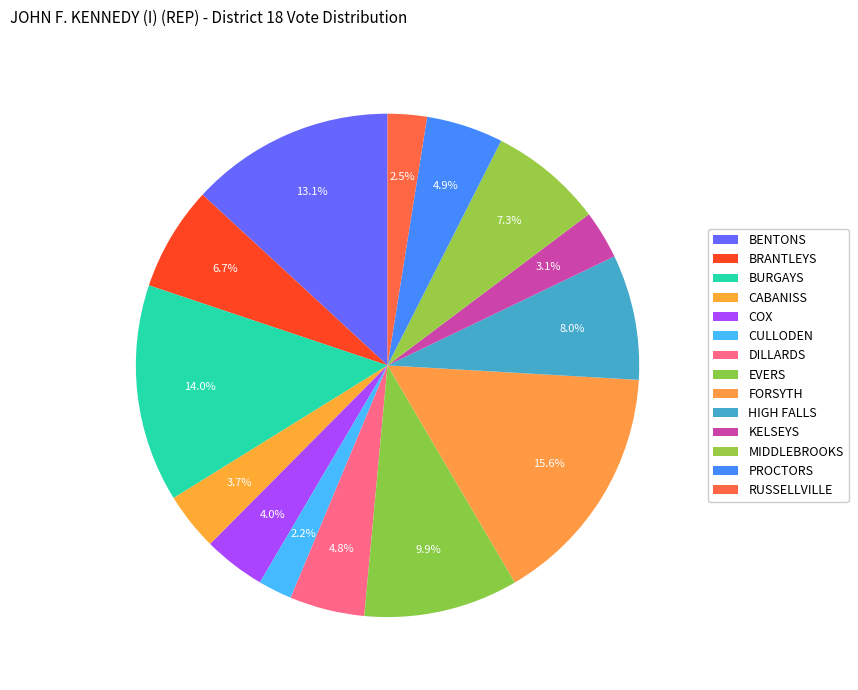

What percentage is the EVERS slice, to the nearest percent?

10%